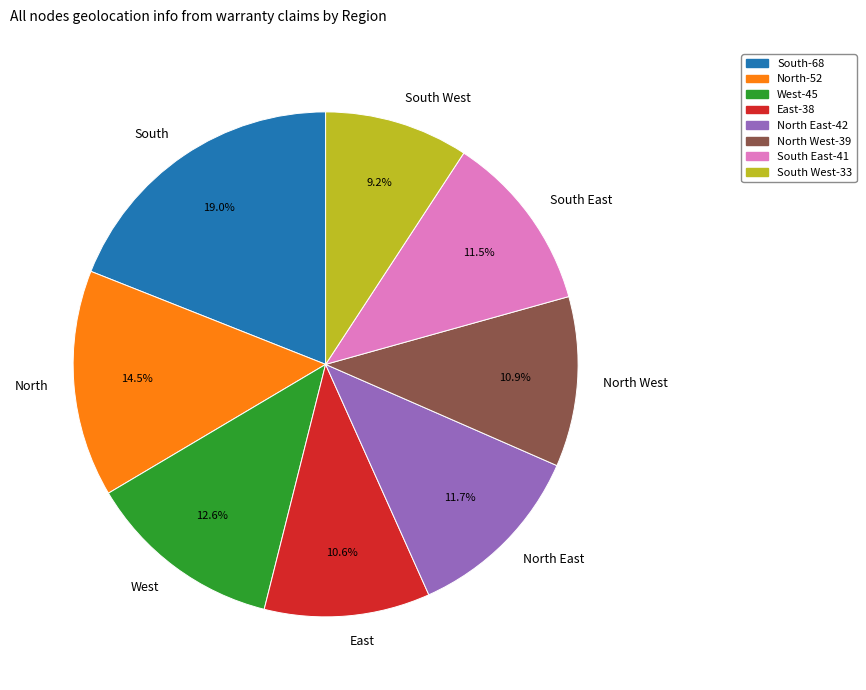

The South slice represents 29% of the pie. True or false?

False